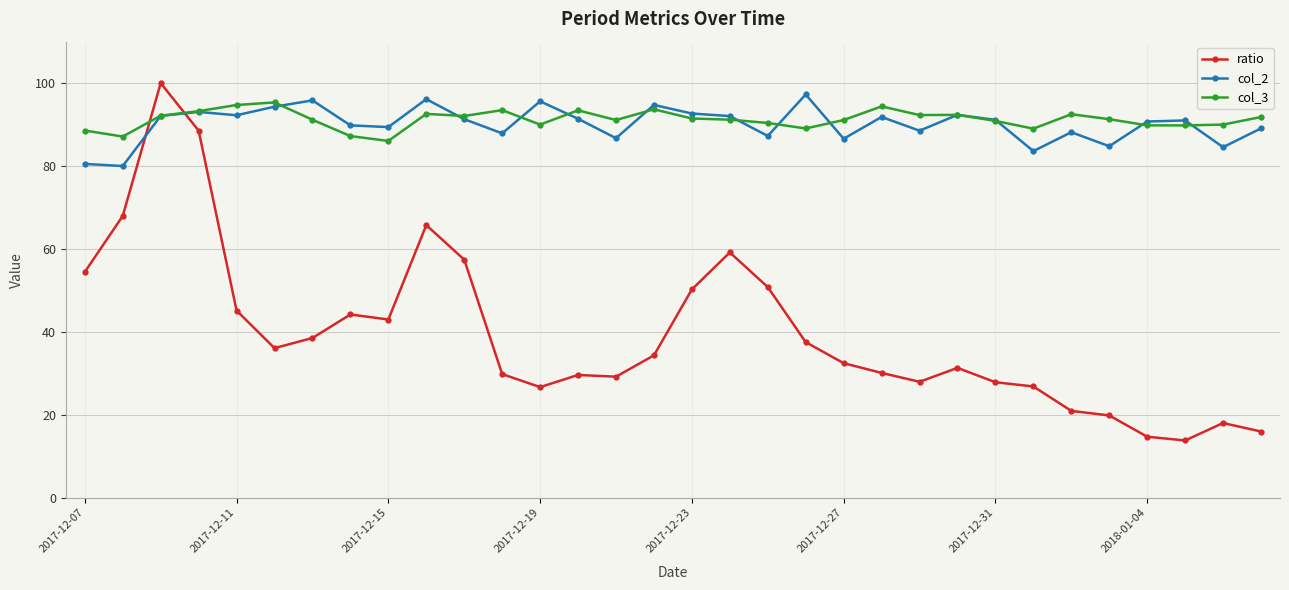

At how many categories does at least one series exceed 45?

32